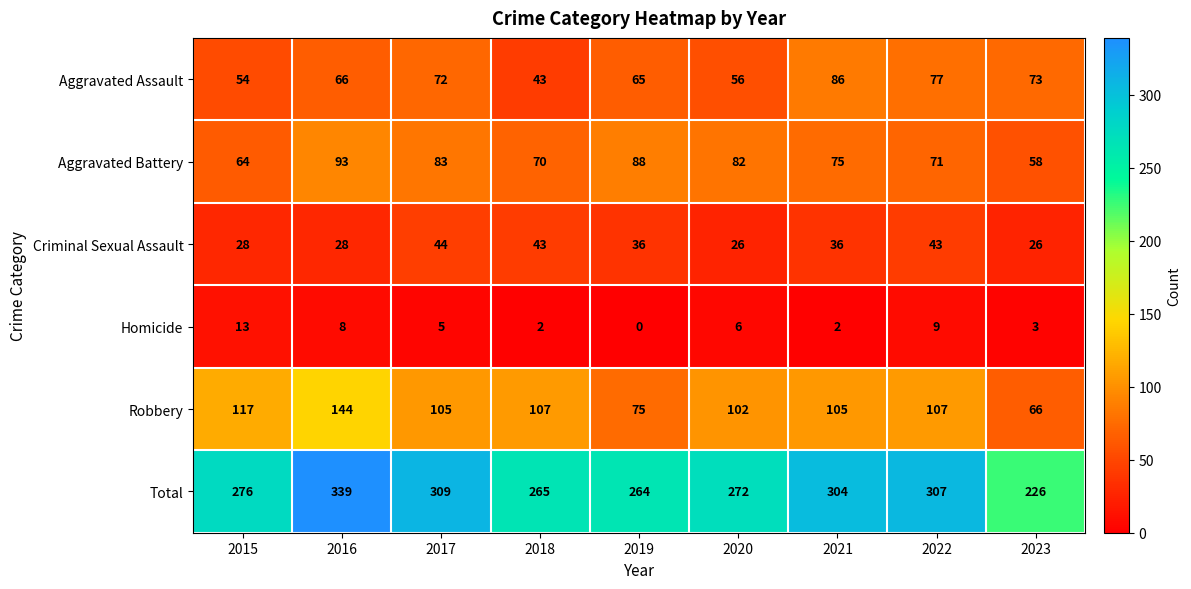

Which series has the largest total across all categories?

Total